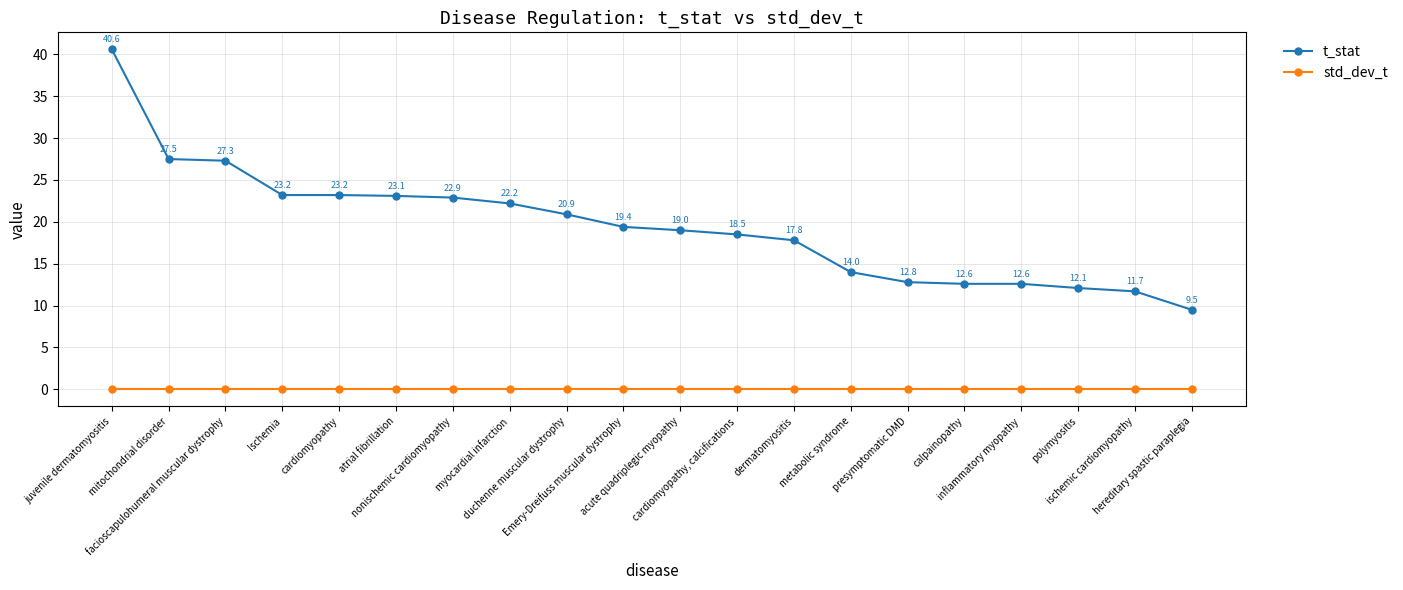

How many values in the t_stat series are below 19?

9